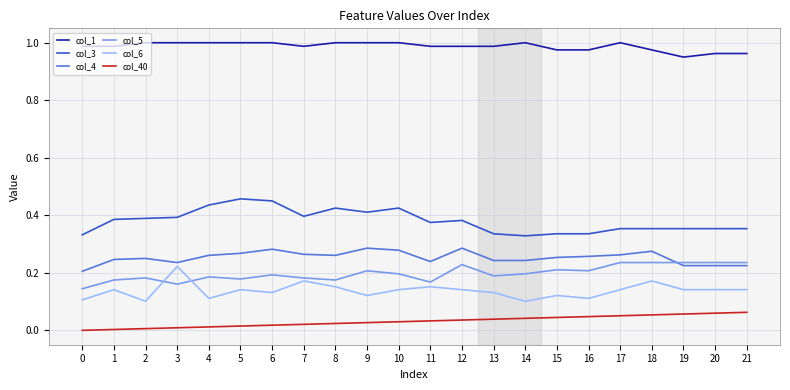

True or false: col_40 and col_4 intersect in this chart.

False